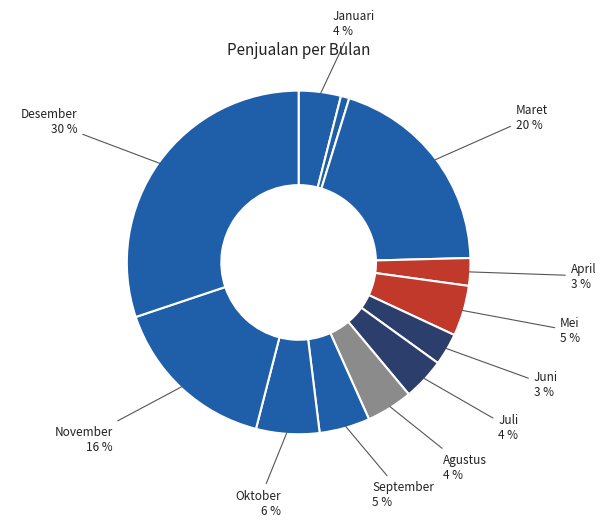

How many segments does this pie chart have?

12